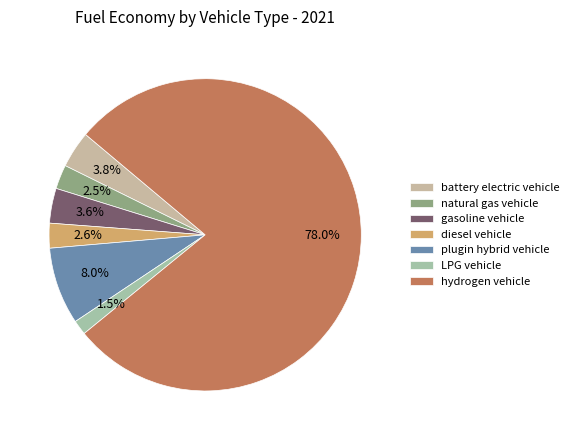

Is there a majority slice in this chart?

Yes